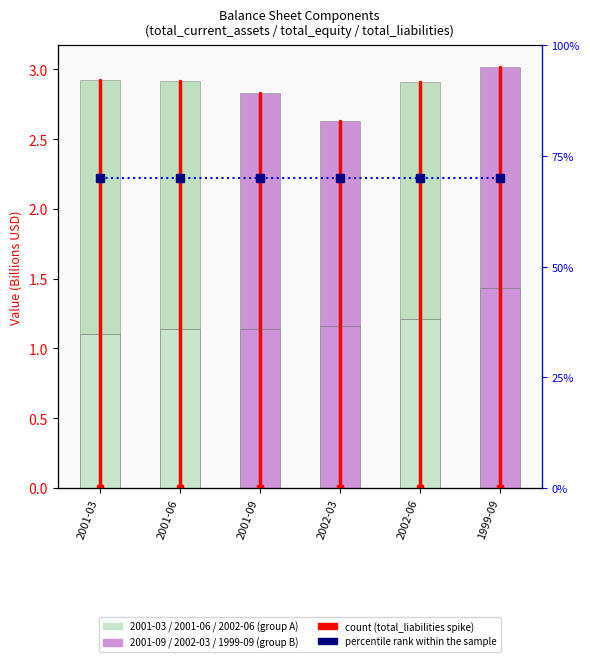

Between 2001-09 and 1999-09, which series saw the biggest shift?

total_equity